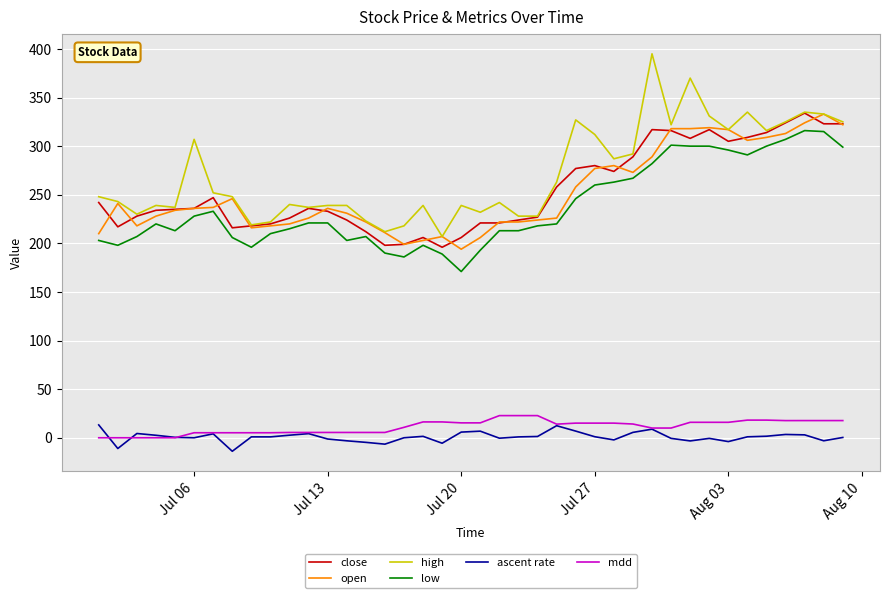

What is the greatest value displayed?

395.0